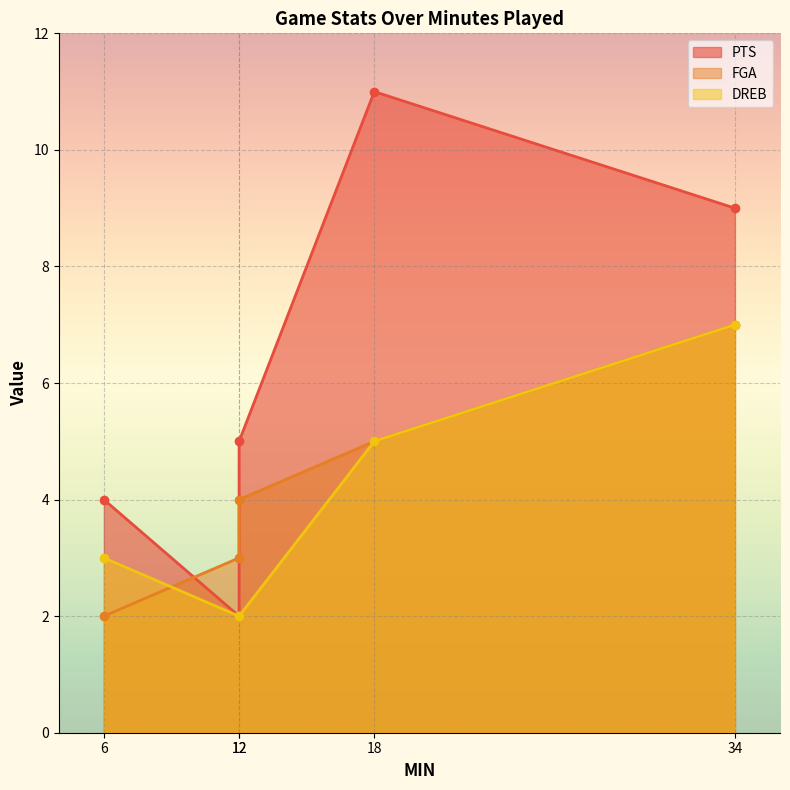

What is the greatest value displayed?

11